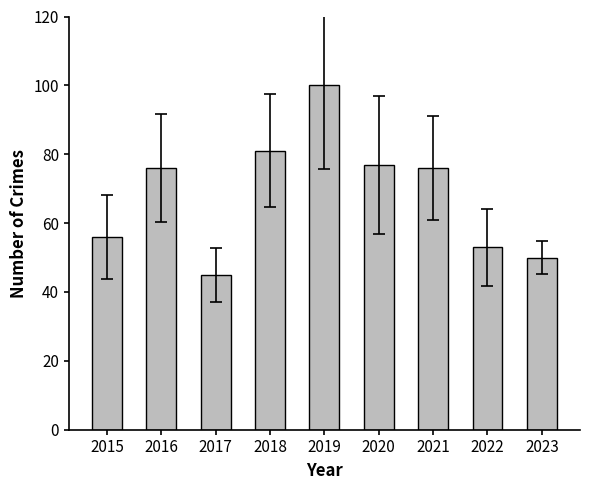

Reading right to left, list all the values displayed in this chart.

2023=50	2022=53	2021=76	2020=77	2019=100	2018=81	2017=45	2016=76	2015=56